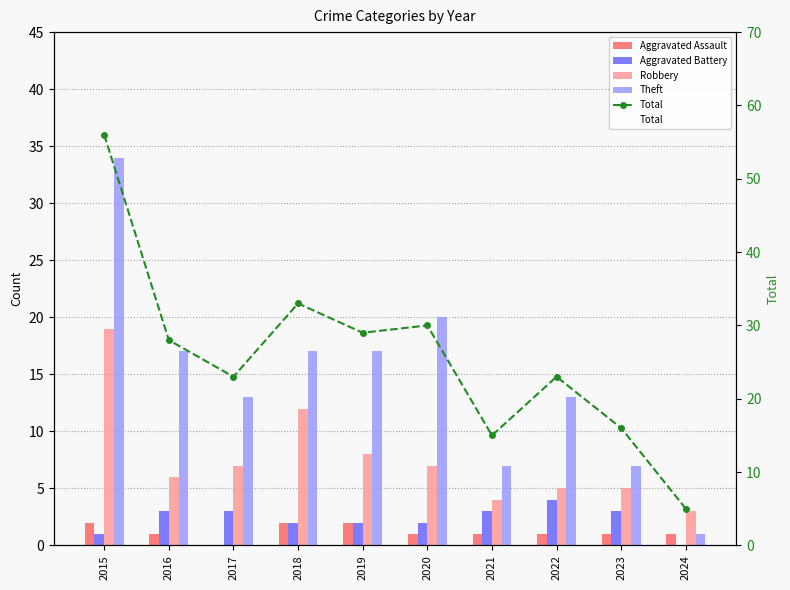

What is the total value across all series at 2018?

33